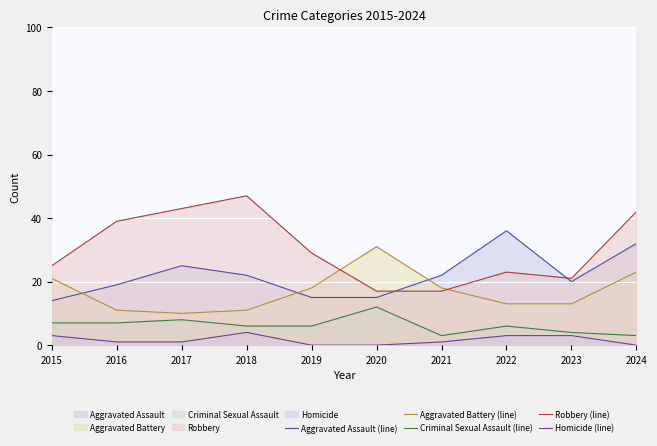

List the series in order of their peak value, lowest first.

Homicide (line), Criminal Sexual Assault (line), Aggravated Battery (line), Aggravated Assault (line), Robbery (line)